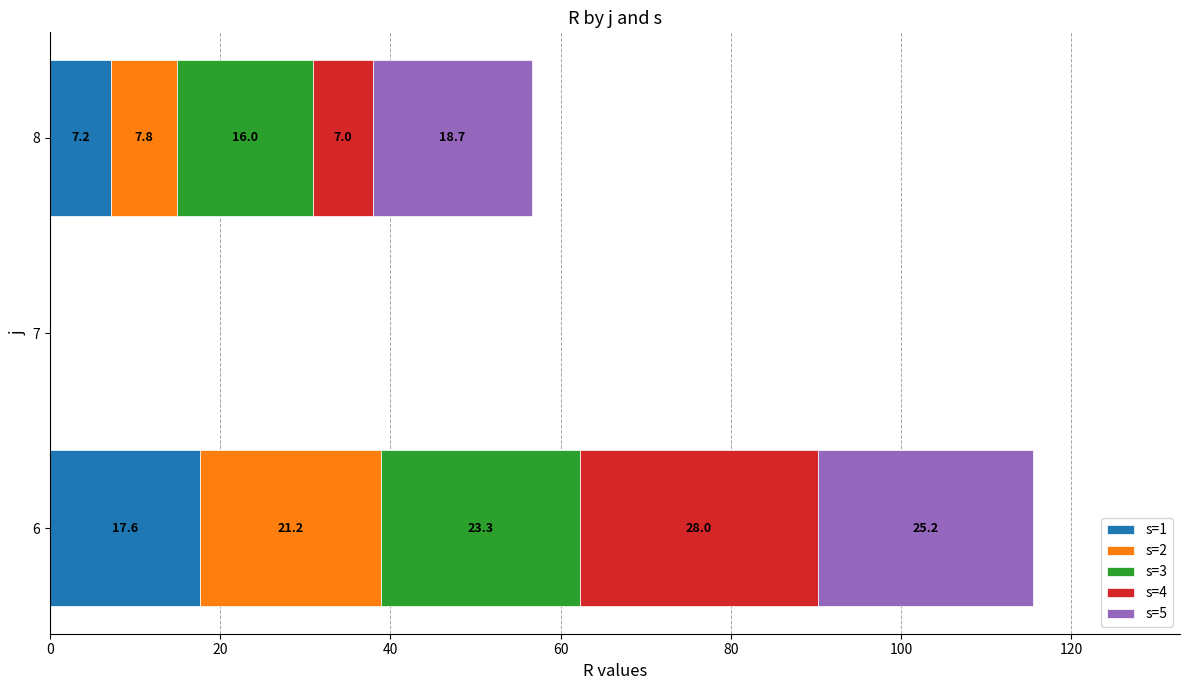

The s=1 series shows 17.6 at 6. True or false?

True